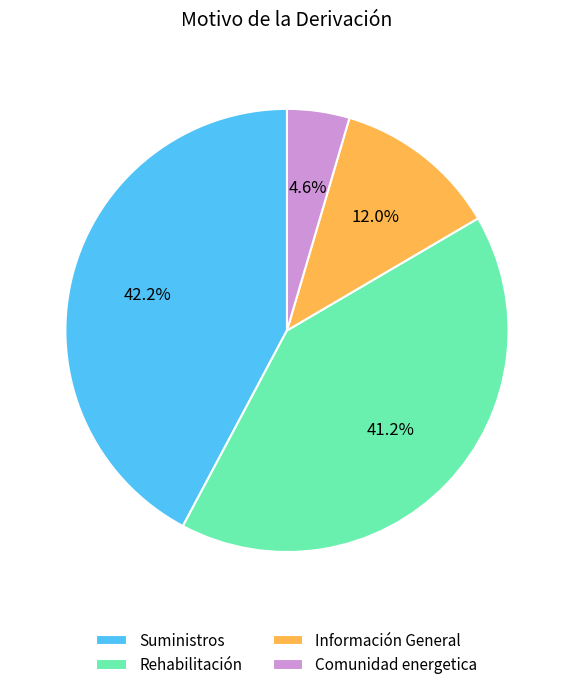

To the nearest percent, what is the difference between the largest and smallest slice percentages?

38%